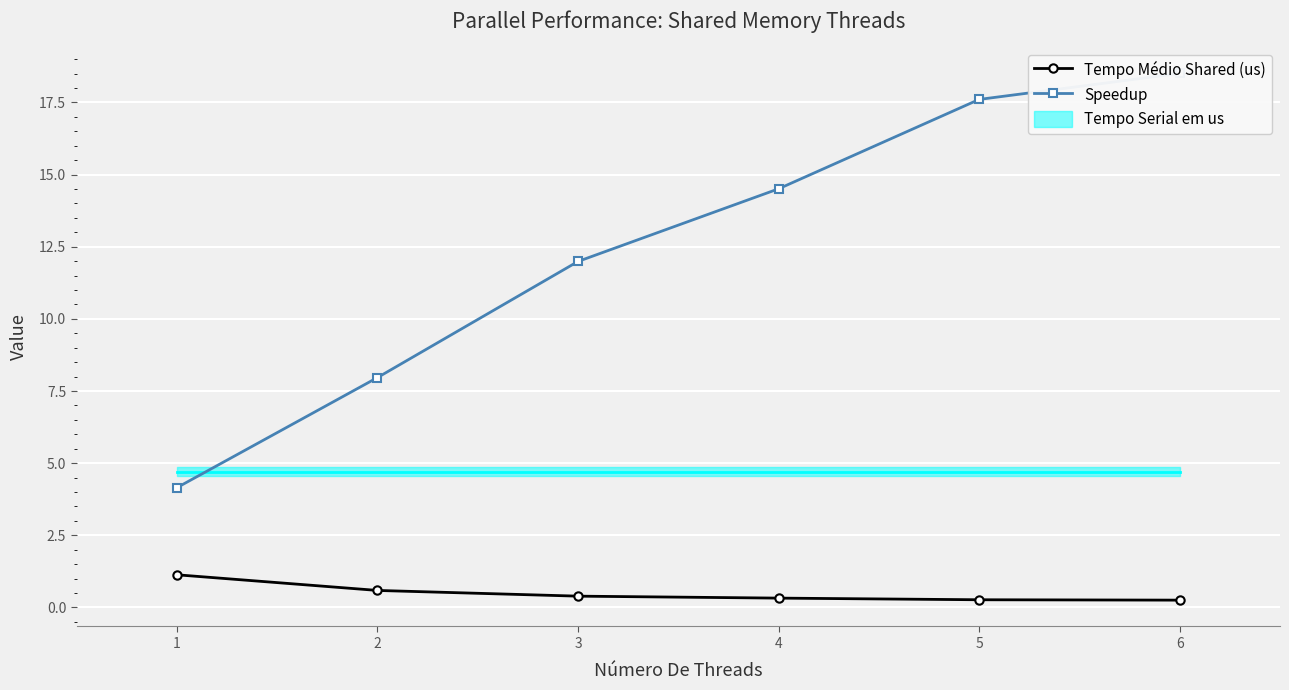

What is the total value across all series at 4?

14.8